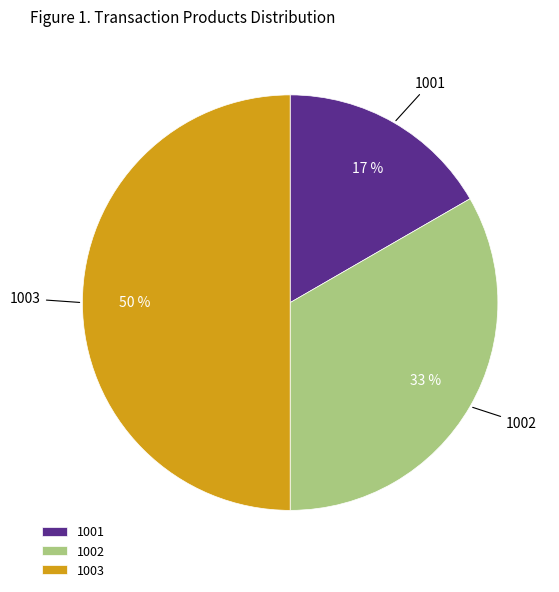

True or false: 1001 accounts for 17% of the total.

True